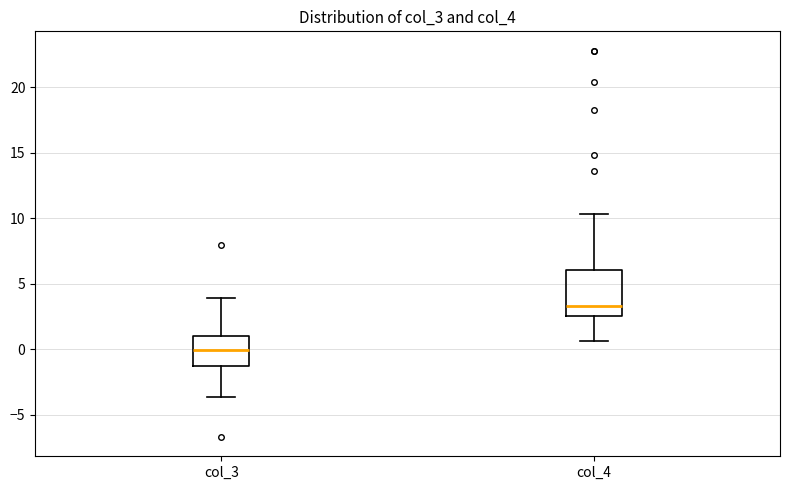

Which box has the highest median line?

col_4